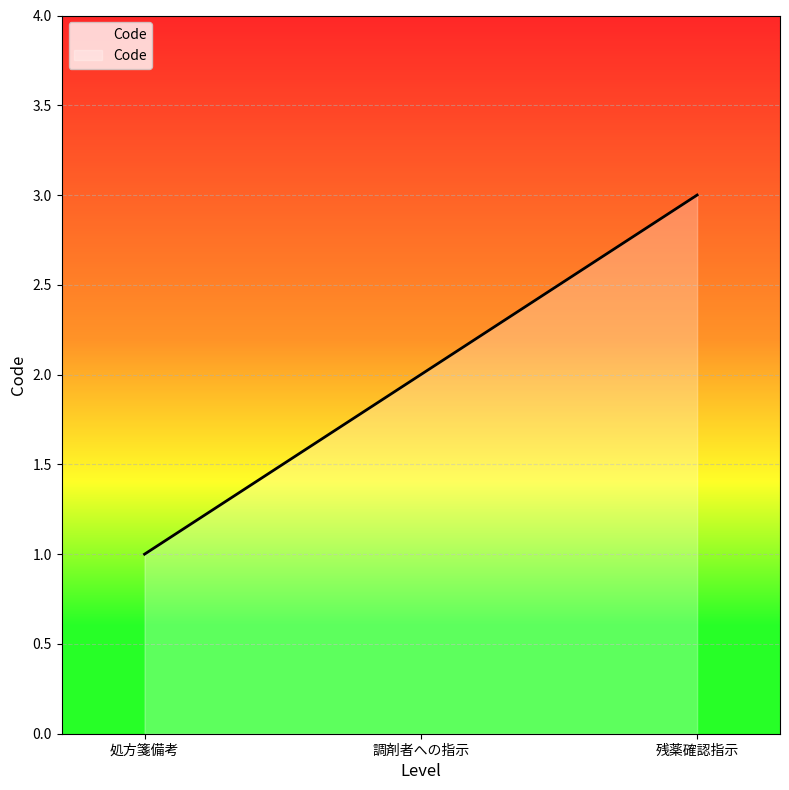

Rank the categories by value from lowest to highest.

処方箋備考, 調剤者への指示, 残薬確認指示